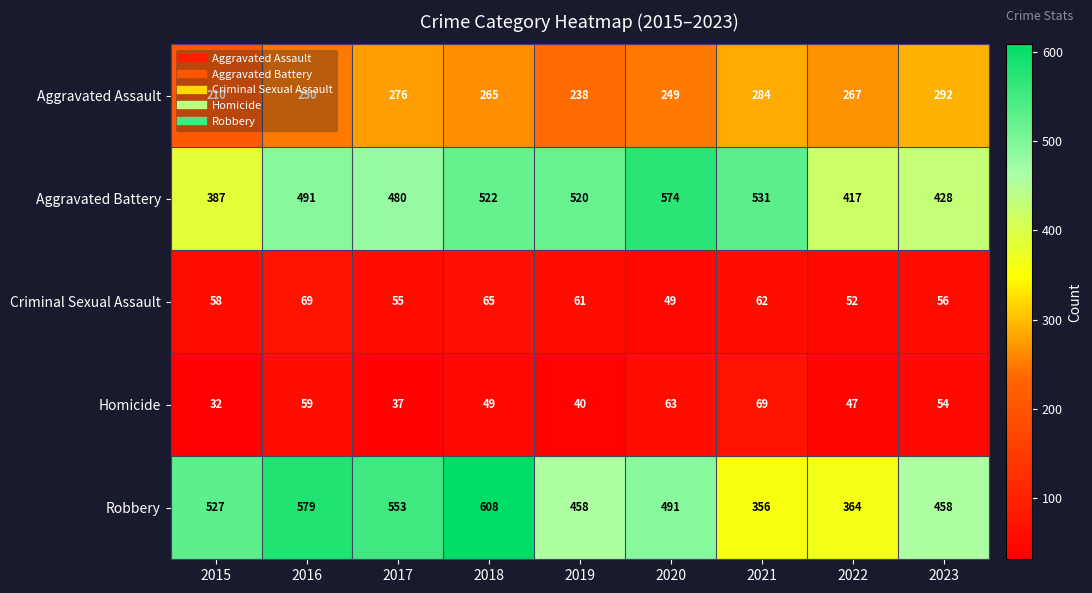

Count the number of data series in this chart.

5